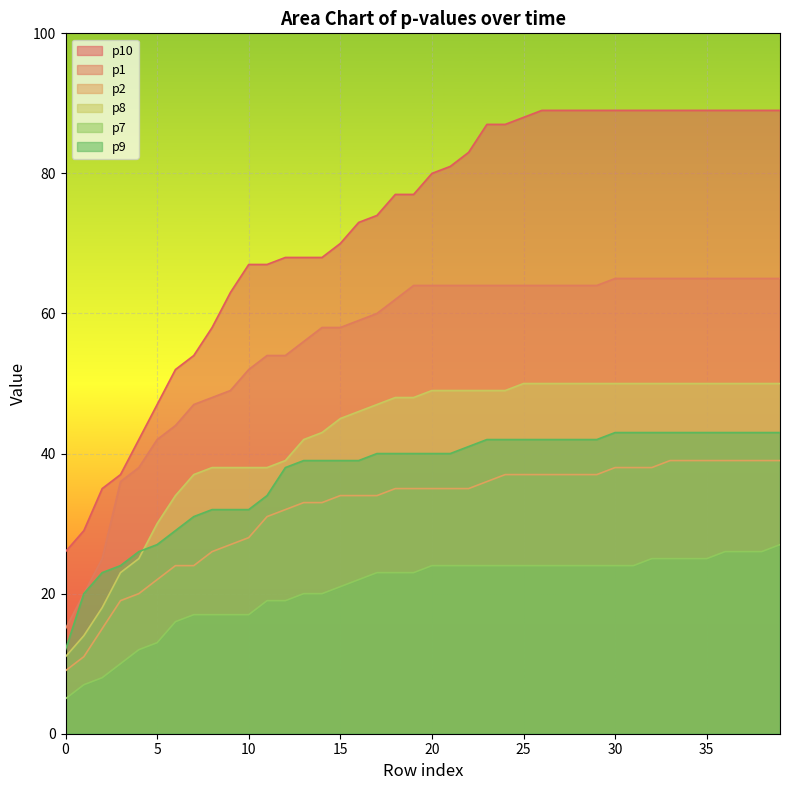

What is the difference between the p2 values at 29 and 17?

3